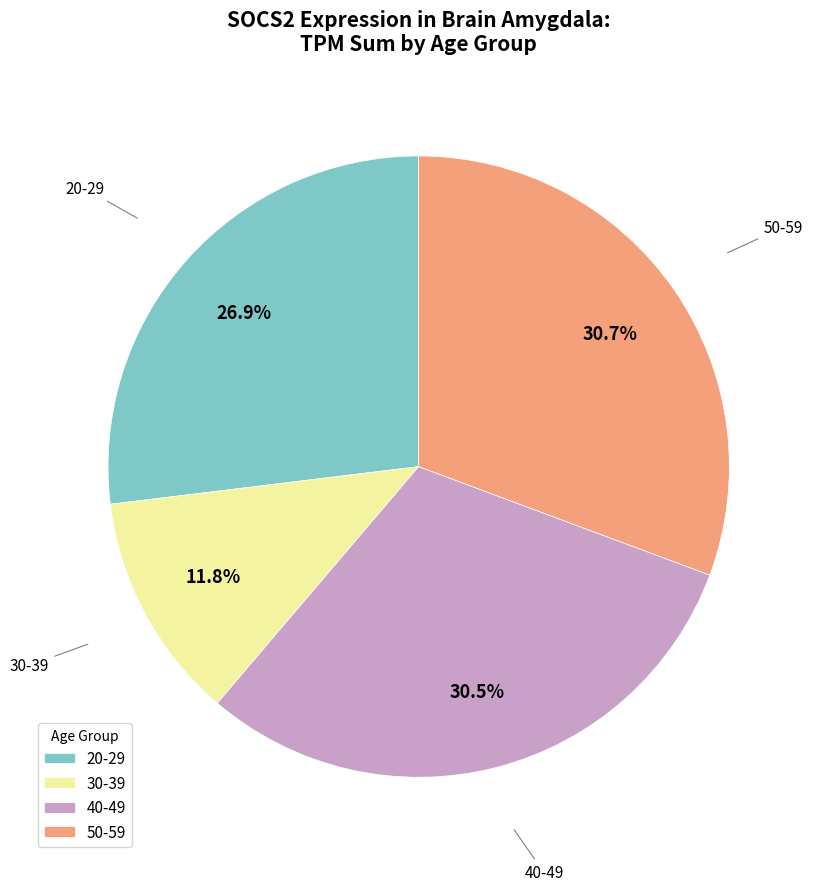

Do 40-49 and 20-29 together represent more than half of the pie?

Yes